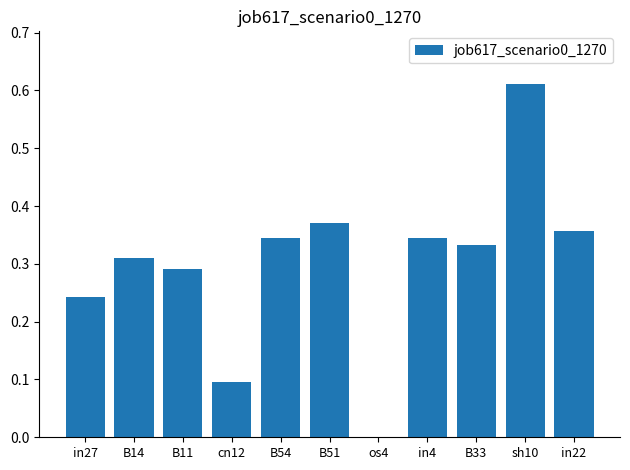

What is the sum of all values?

3.3